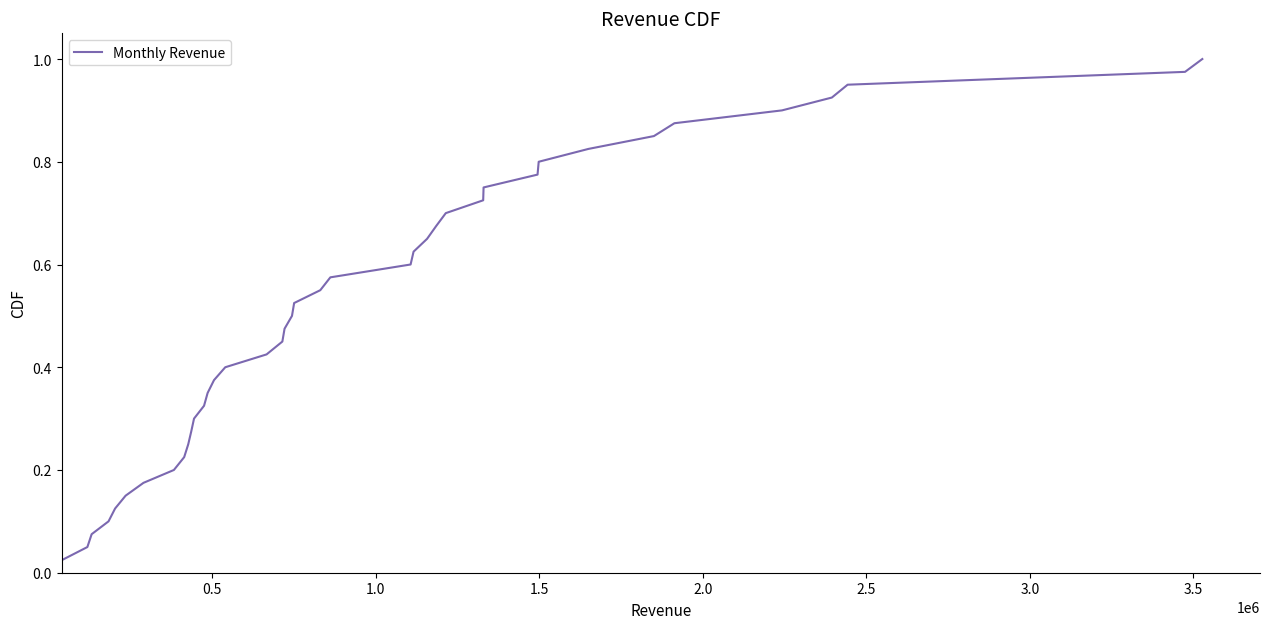

How many distinct data groups are displayed?

1